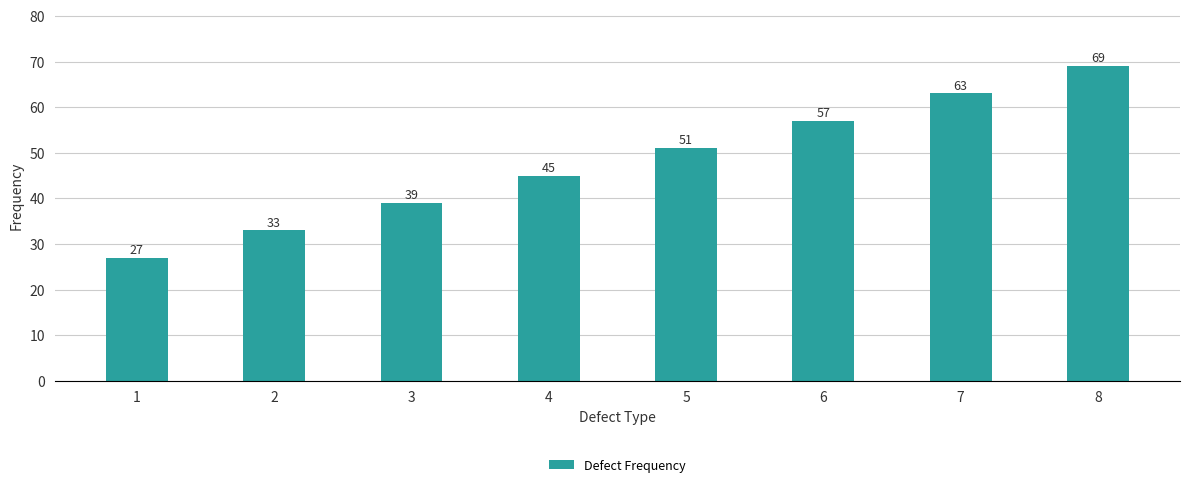

Does the chart contain stacked bars?

No